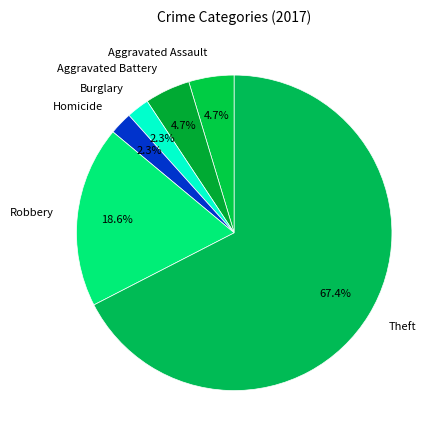

Do Aggravated Assault and Robbery together represent more than half of the pie?

No